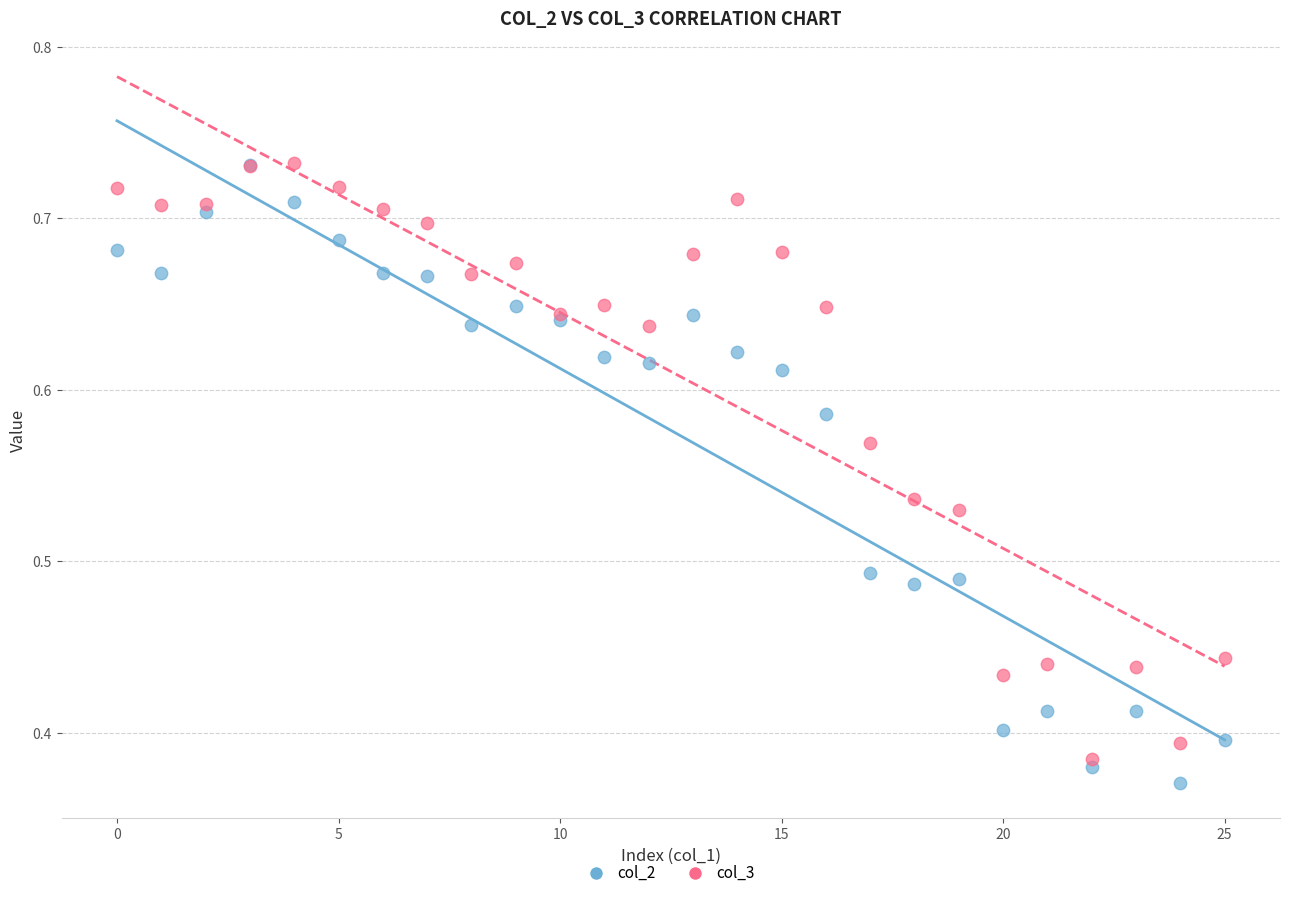

Which series reaches the minimum Y coordinate?

col_2